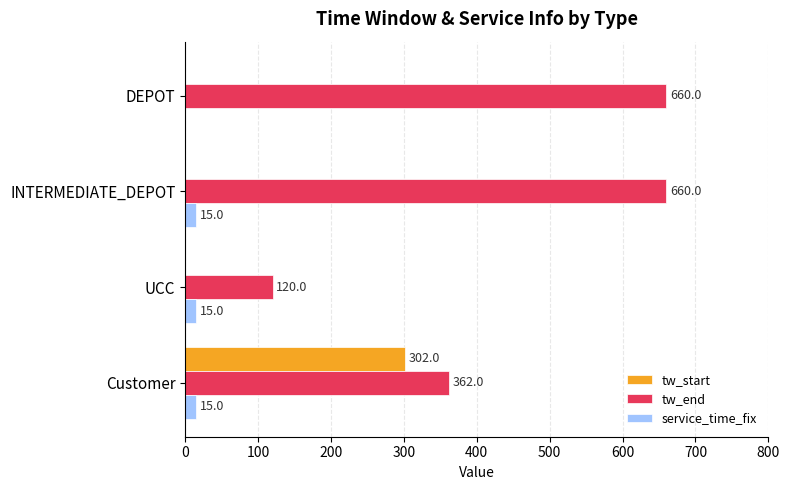

What is the sum of all tw_start values?

302